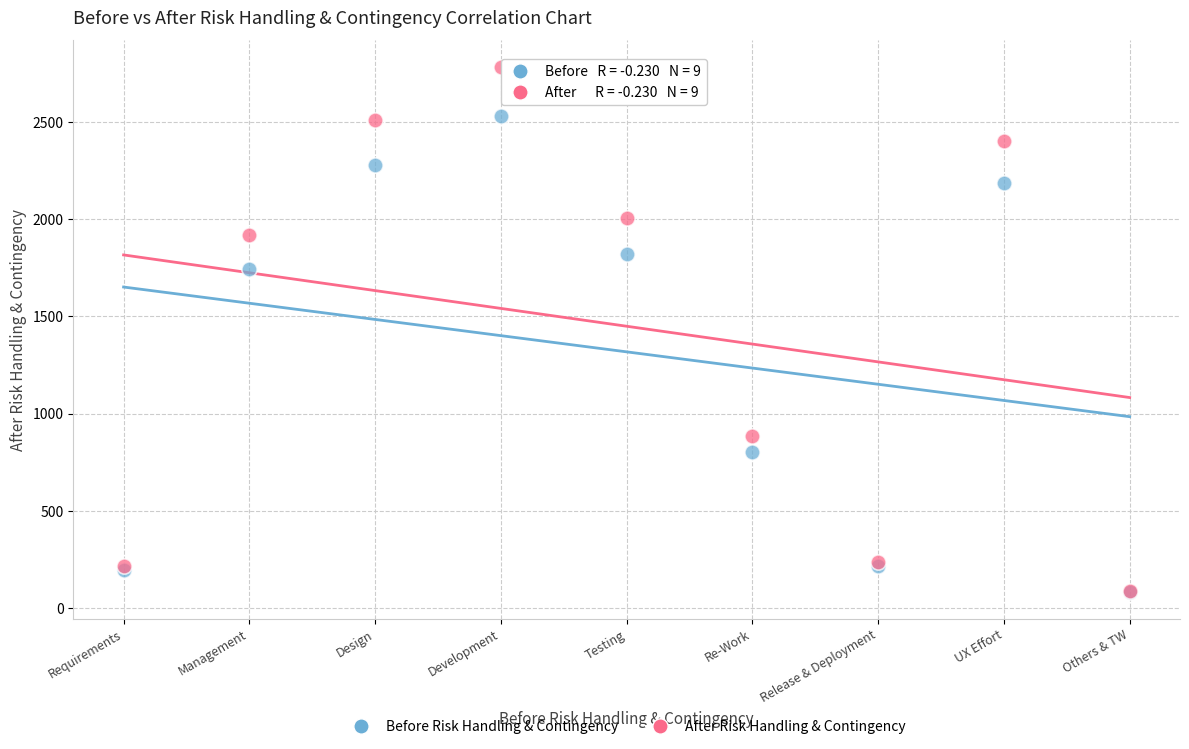

Across all series, what Y value is closest to 1432?

1744.1